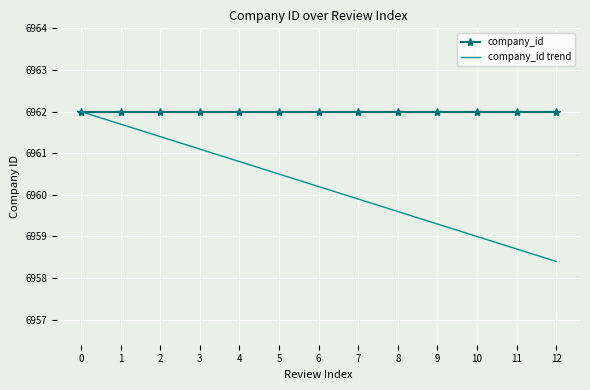

What value does the company_id series have at 6?

6962.0